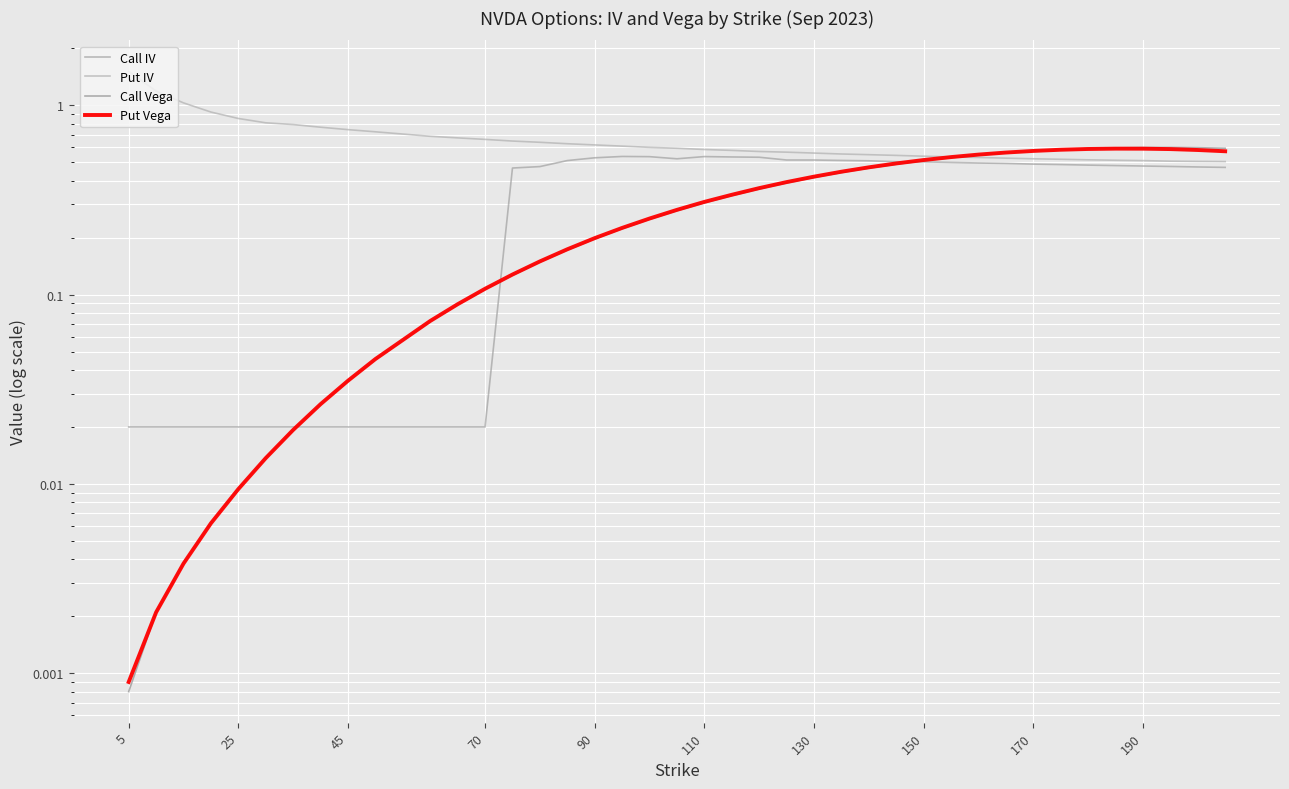

What is the difference between the second highest and minimum values in the Call IV series?

0.5